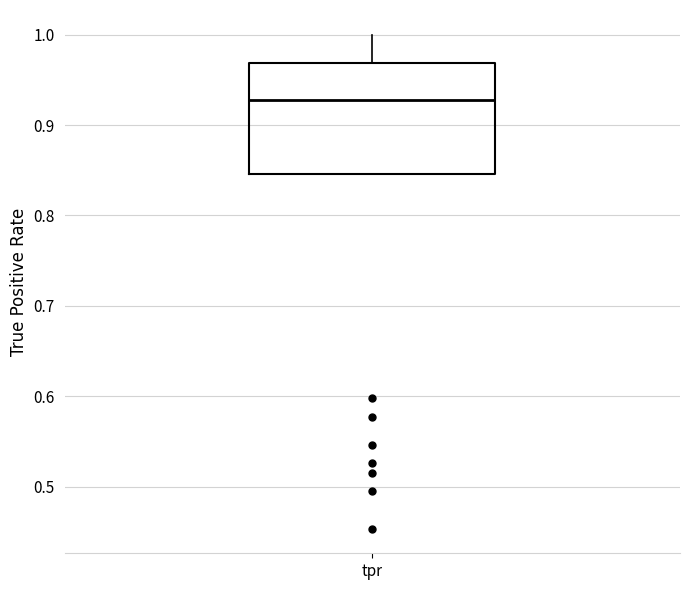

Read this box plot against the y-axis: the position of the median line, the range covered by the box, and the ends of both whiskers. The values are not printed on the chart, so give them approximately, as read against the axis.

median 0.93, box 0.85 to 0.97, whiskers 0.85 to 1.00